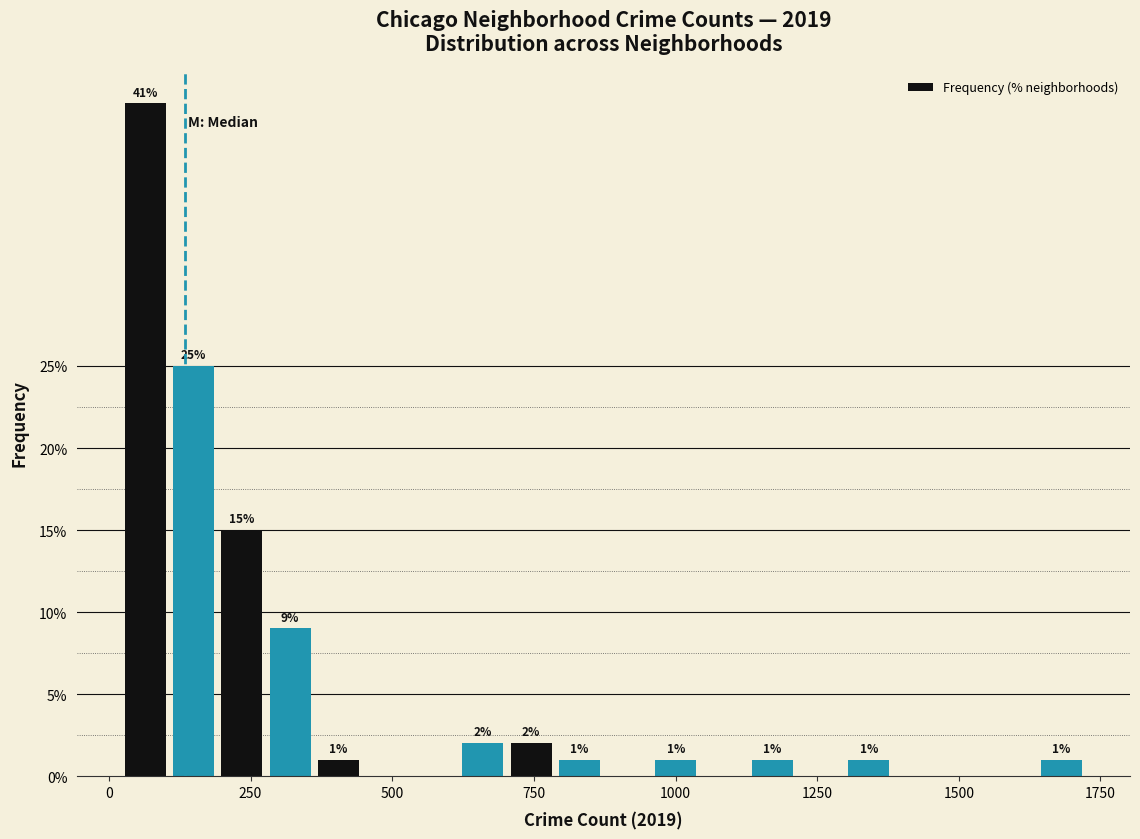

Around what value on the x-axis is the tallest bar? Give the approximate position of its centre, as read against the axis.

50